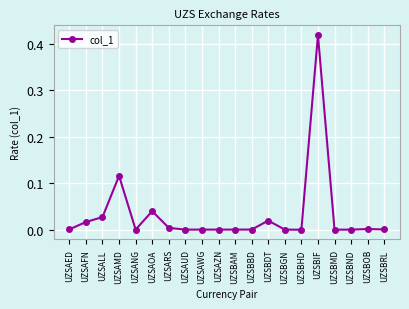

What is the label of the 3rd point from the right?

UZSBND